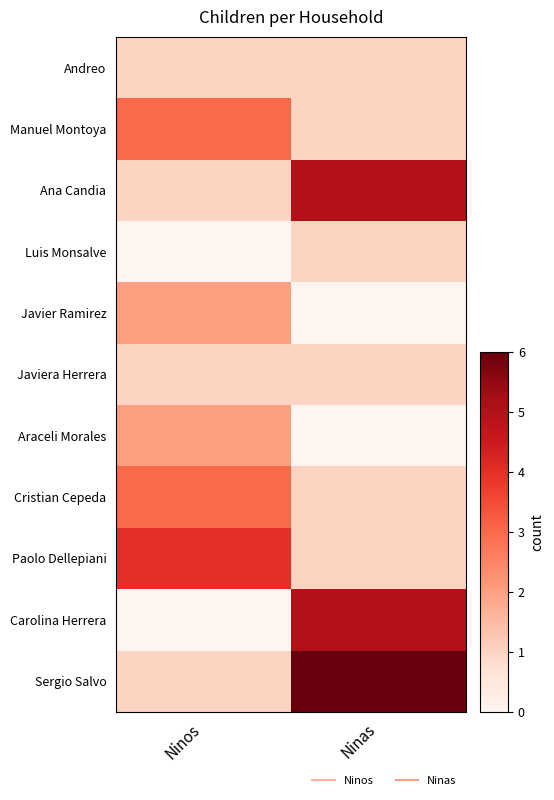

Rank the series by their maximum value, from lowest to highest.

Andreo, Luis Monsalve, Javiera Herrera, Javier Ramirez, Araceli Morales, Manuel Montoya, Cristian Cepeda, Paolo Dellepiani, Ana Candia, Carolina Herrera, Sergio Salvo